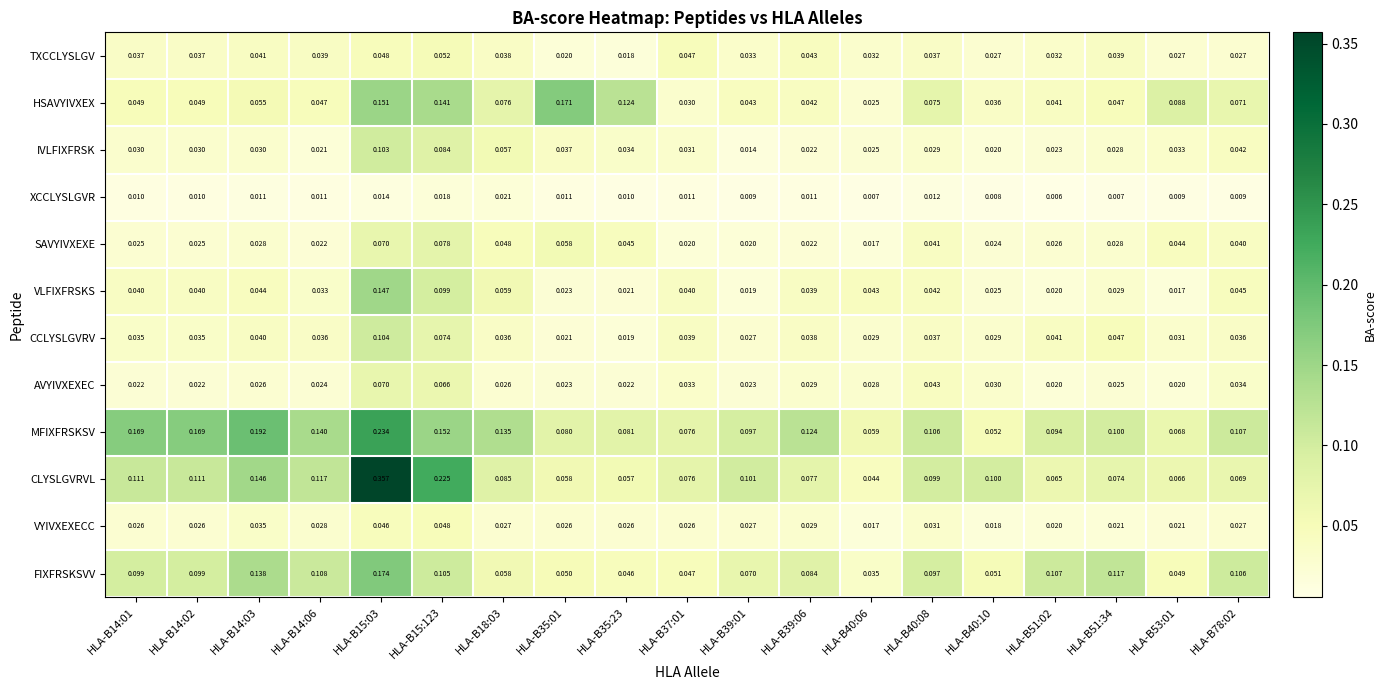

Which series has the largest total across all categories?

MFIXFRSKSV